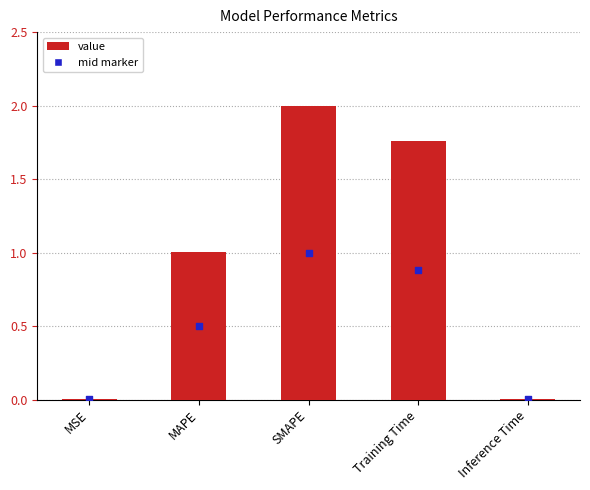

What is the change in value from Training Time to Inference Time?

-1.8